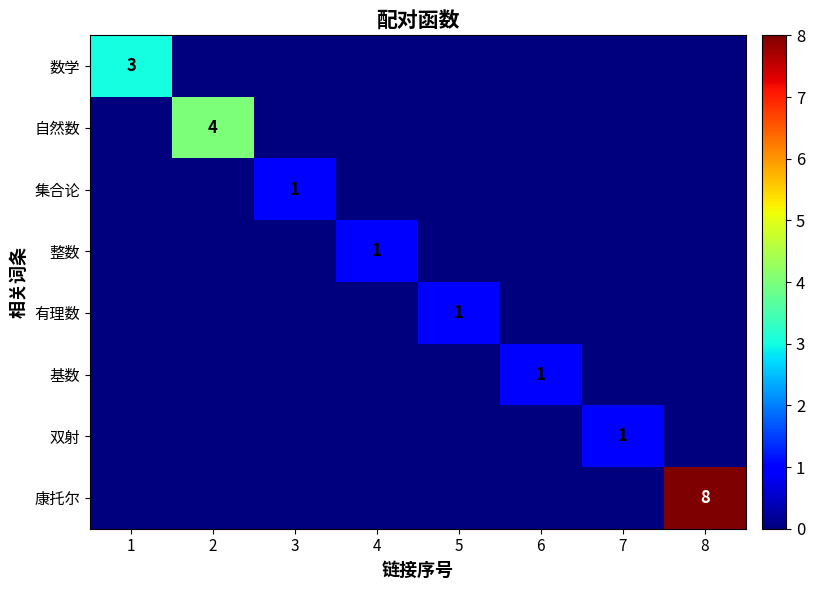

Which series has the largest total across all categories?

康托尔